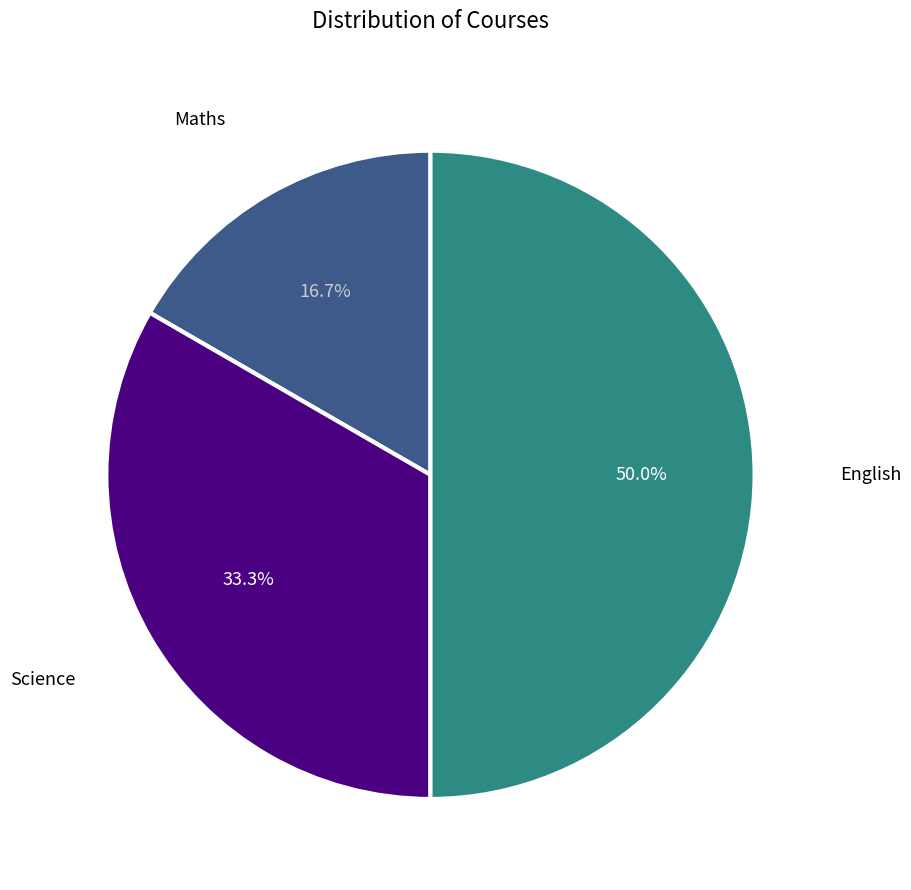

Rank the categories by value from lowest to highest.

Maths, Science, English